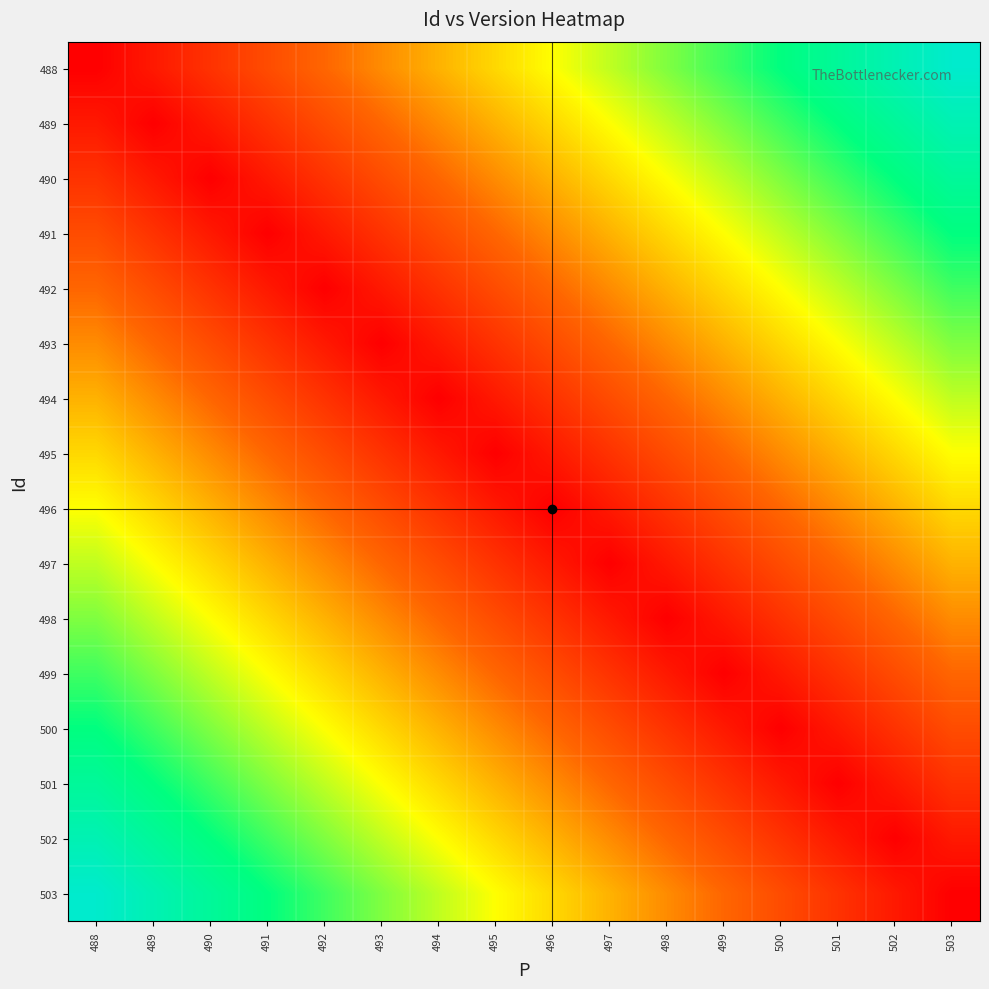

Reading right to left, extract all data points from this chart.

488: 503=0.9	502=0.9	501=0.8	500=0.8	499=0.7	498=0.6	497=0.6	496=0.5	495=0.4	494=0.4	493=0.3	492=0.2	491=0.2	490=0.1	489=0.1	488=0.0
489: 503=0.9	502=0.8	501=0.8	500=0.7	499=0.6	498=0.6	497=0.5	496=0.4	495=0.4	494=0.3	493=0.2	492=0.2	491=0.1	490=0.1	489=0.0	488=0.1
490: 503=0.8	502=0.8	501=0.7	500=0.6	499=0.6	498=0.5	497=0.4	496=0.4	495=0.3	494=0.2	493=0.2	492=0.1	491=0.1	490=0.0	489=0.1	488=0.1
491: 503=0.8	502=0.7	501=0.6	500=0.6	499=0.5	498=0.4	497=0.4	496=0.3	495=0.2	494=0.2	493=0.1	492=0.1	491=0.0	490=0.1	489=0.1	488=0.2
492: 503=0.7	502=0.6	501=0.6	500=0.5	499=0.4	498=0.4	497=0.3	496=0.2	495=0.2	494=0.1	493=0.1	492=0.0	491=0.1	490=0.1	489=0.2	488=0.2
493: 503=0.6	502=0.6	501=0.5	500=0.4	499=0.4	498=0.3	497=0.2	496=0.2	495=0.1	494=0.1	493=0.0	492=0.1	491=0.1	490=0.2	489=0.2	488=0.3
494: 503=0.6	502=0.5	501=0.4	500=0.4	499=0.3	498=0.2	497=0.2	496=0.1	495=0.1	494=0.0	493=0.1	492=0.1	491=0.2	490=0.2	489=0.3	488=0.4
495: 503=0.5	502=0.4	501=0.4	500=0.3	499=0.2	498=0.2	497=0.1	496=0.1	495=0.0	494=0.1	493=0.1	492=0.2	491=0.2	490=0.3	489=0.4	488=0.4
496: 503=0.4	502=0.4	501=0.3	500=0.2	499=0.2	498=0.1	497=0.1	496=0.0	495=0.1	494=0.1	493=0.2	492=0.2	491=0.3	490=0.4	489=0.4	488=0.5
497: 503=0.4	502=0.3	501=0.2	500=0.2	499=0.1	498=0.1	497=0.0	496=0.1	495=0.1	494=0.2	493=0.2	492=0.3	491=0.4	490=0.4	489=0.5	488=0.6
498: 503=0.3	502=0.2	501=0.2	500=0.1	499=0.1	498=0.0	497=0.1	496=0.1	495=0.2	494=0.2	493=0.3	492=0.4	491=0.4	490=0.5	489=0.6	488=0.6
499: 503=0.2	502=0.2	501=0.1	500=0.1	499=0.0	498=0.1	497=0.1	496=0.2	495=0.2	494=0.3	493=0.4	492=0.4	491=0.5	490=0.6	489=0.6	488=0.7
500: 503=0.2	502=0.1	501=0.1	500=0.0	499=0.1	498=0.1	497=0.2	496=0.2	495=0.3	494=0.4	493=0.4	492=0.5	491=0.6	490=0.6	489=0.7	488=0.8
501: 503=0.1	502=0.1	501=0.0	500=0.1	499=0.1	498=0.2	497=0.2	496=0.3	495=0.4	494=0.4	493=0.5	492=0.6	491=0.6	490=0.7	489=0.8	488=0.8
502: 503=0.1	502=0.0	501=0.1	500=0.1	499=0.2	498=0.2	497=0.3	496=0.4	495=0.4	494=0.5	493=0.6	492=0.6	491=0.7	490=0.8	489=0.8	488=0.9
503: 503=0.0	502=0.1	501=0.1	500=0.2	499=0.2	498=0.3	497=0.4	496=0.4	495=0.5	494=0.6	493=0.6	492=0.7	491=0.8	490=0.8	489=0.9	488=0.9